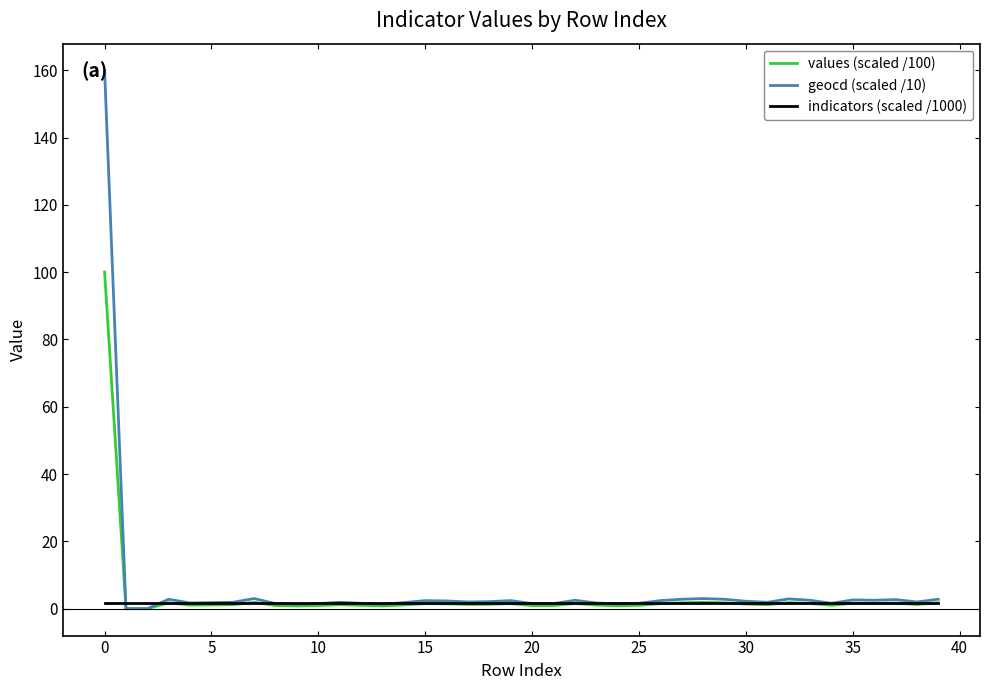

What are all the series names shown in the legend?

values (scaled /100), geocd (scaled /10), indicators (scaled /1000)